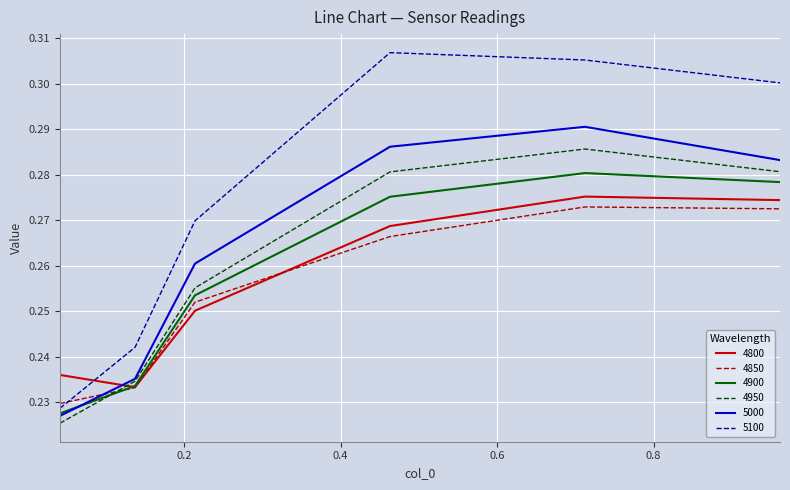

Which series has the largest range (max minus min)?

5100